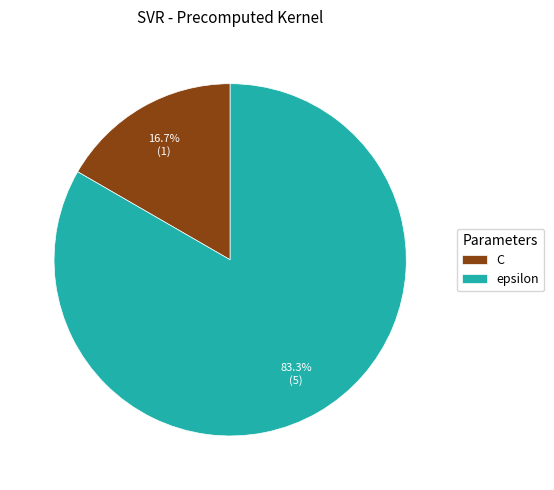

Rank the categories by value from lowest to highest.

C, epsilon